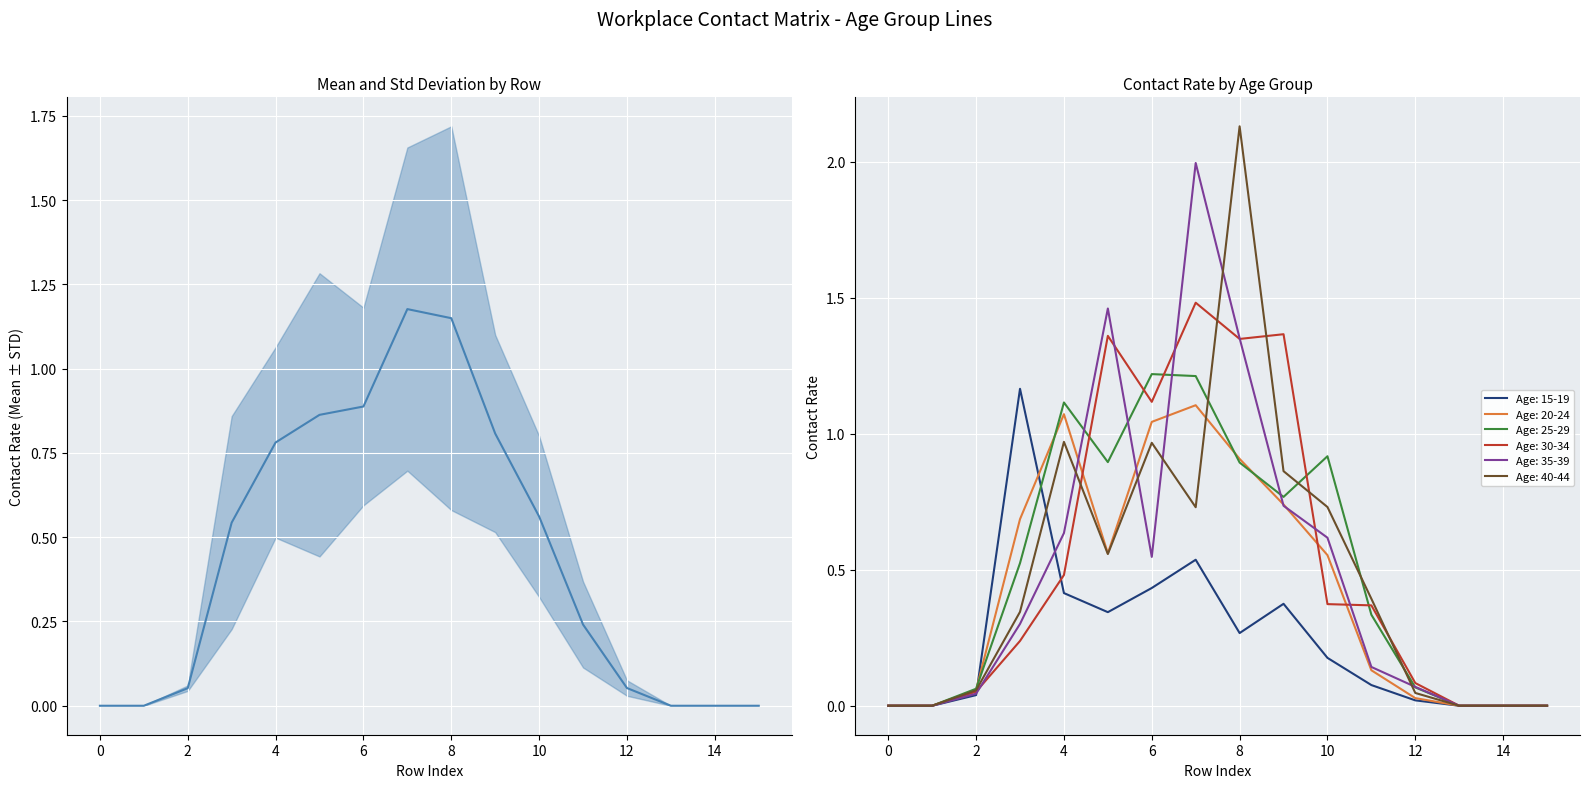

The Age: 15-19 series shows 0.7 at 4. True or false?

False